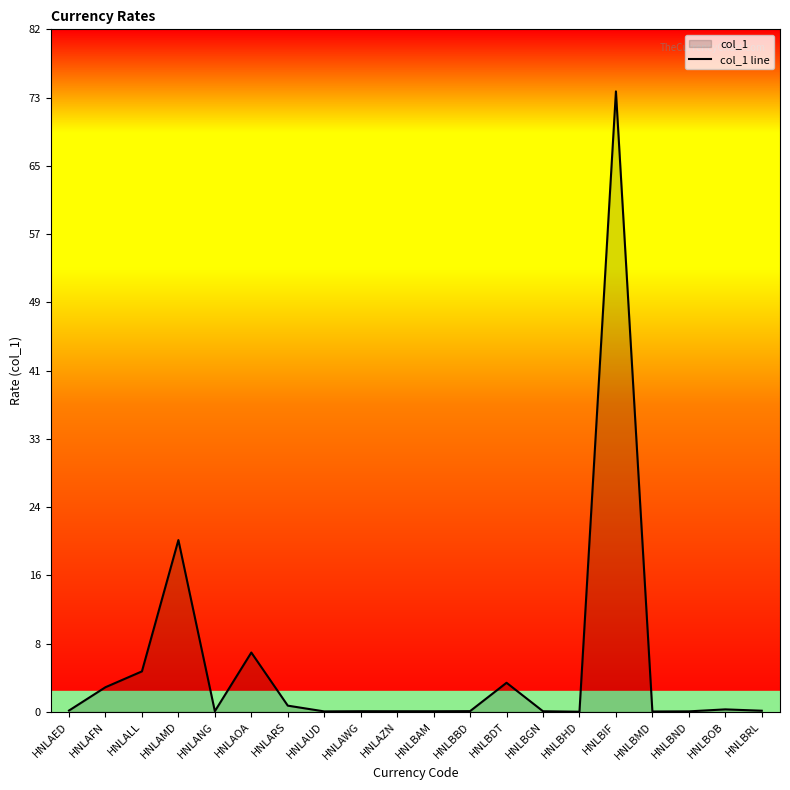

At which category does the data reach its first local valley?

HNLANG